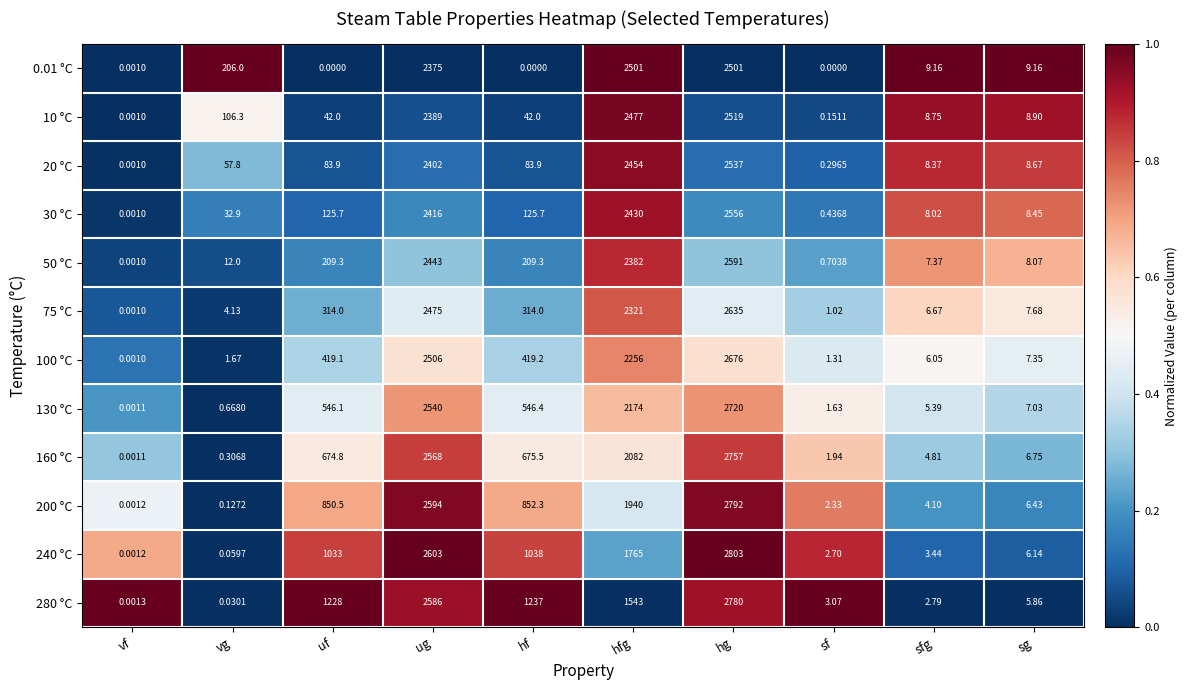

At which label is 280 °C closest to 1390?

hf